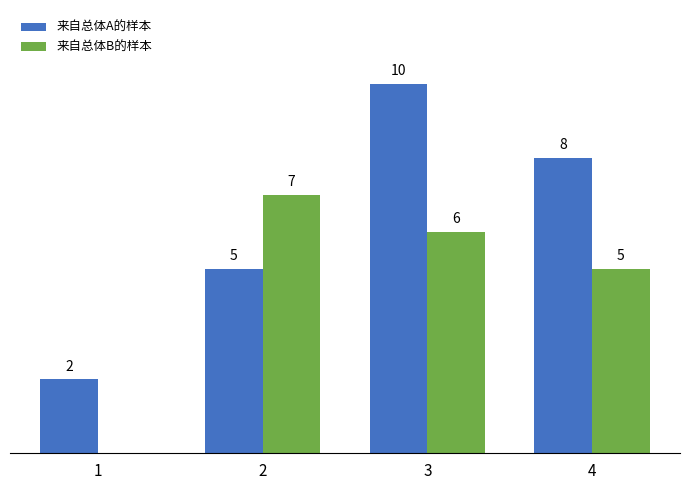

Which series has the largest total across all categories?

来自总体A的样本